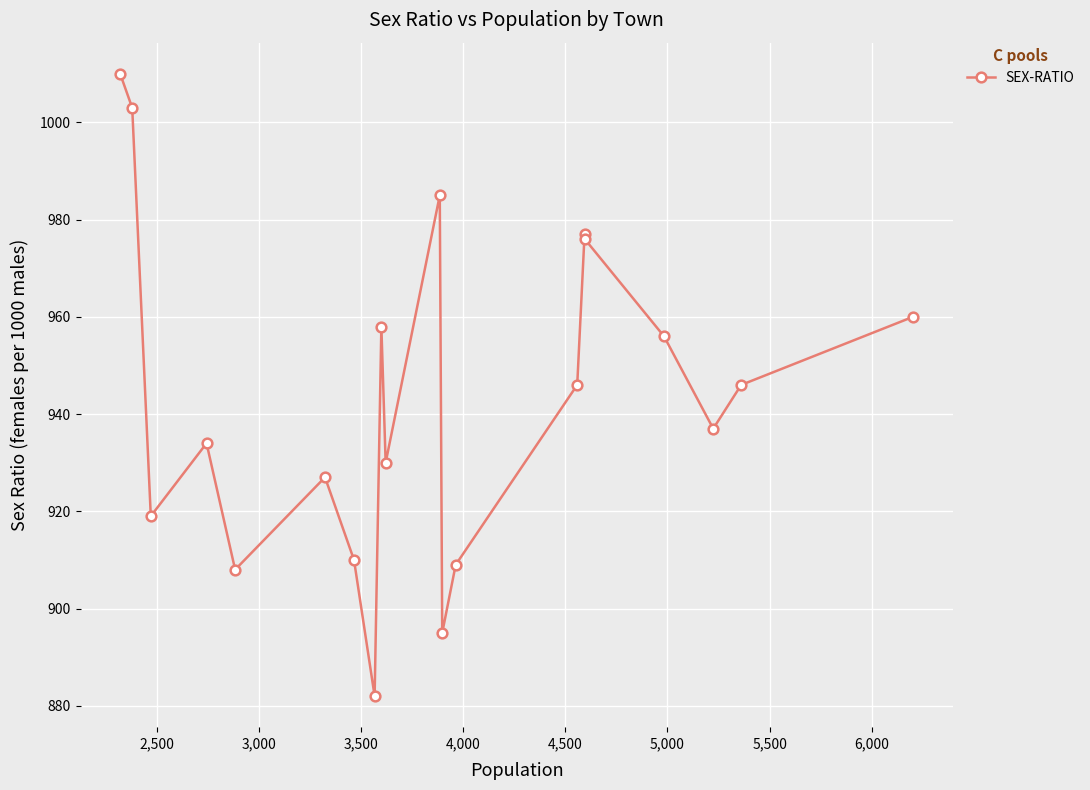

What is the value of the 10th point from the left?

930